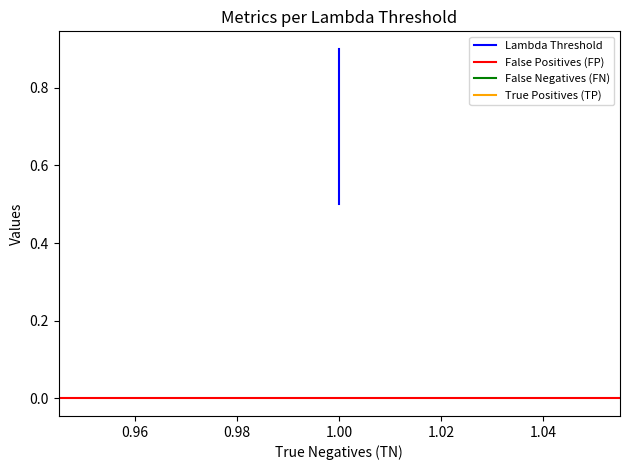

Is it true that False Negatives (FN) equals 0.0 at 1?

True